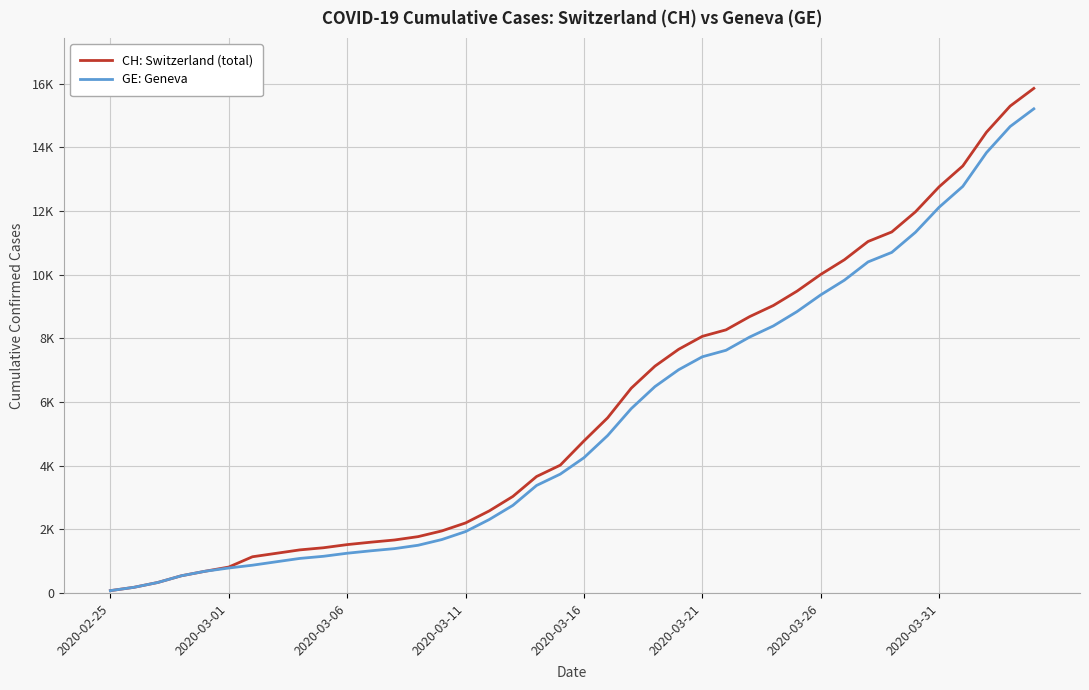

What are all the series names shown in the legend?

CH: Switzerland (total), GE: Geneva